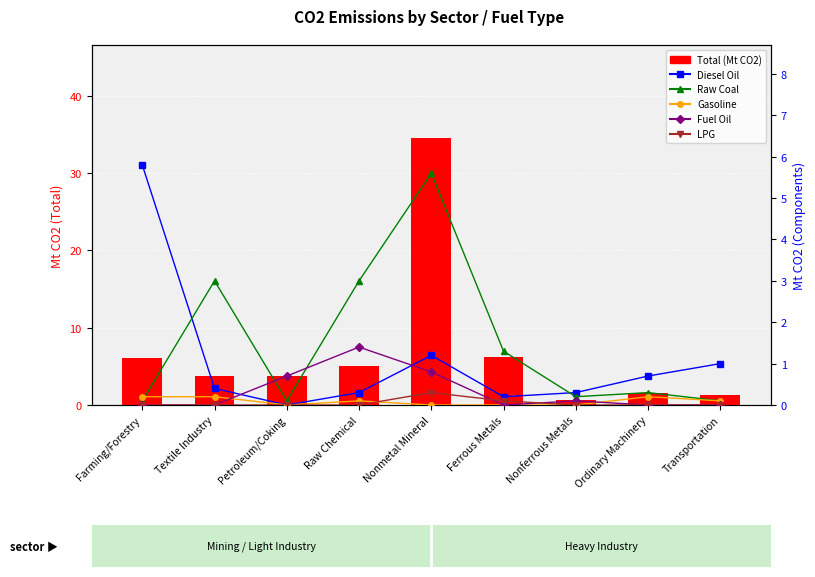

Reading left to right, list all the values displayed in this chart.

Total: 6.1	3.7	3.7	5.0	34.5	6.2	0.7	1.6	1.3
Diesel Oil: 5.8	0.4	0.0	0.3	1.2	0.2	0.3	0.7	1.0
Raw Coal: 0.1	3.0	0.1	3.0	5.6	1.3	0.2	0.3	0.1
Gasoline: 0.2	0.2	0.0	0.1	0.0	0.0	0.0	0.2	0.1
Fuel Oil: 0.0	0.0	0.7	1.4	0.8	0.0	0.1	0.0	0.0
LPG: 0.0	0.0	0.0	0.0	0.3	0.1	0.0	0.0	0.0